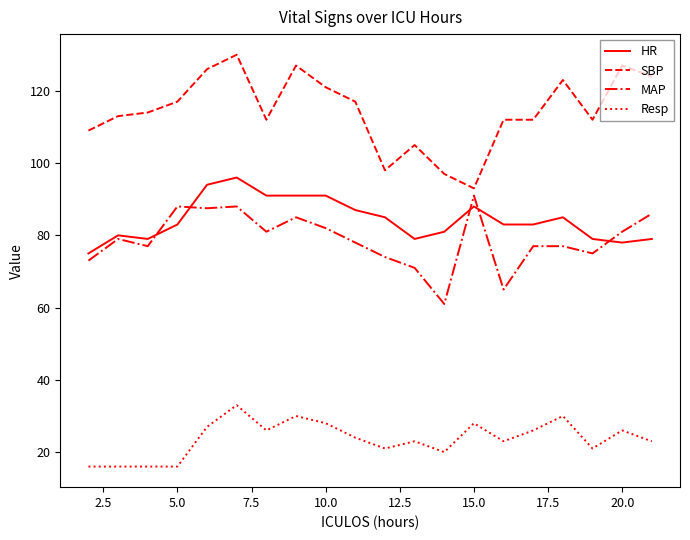

Which series has the largest total across all categories?

SBP